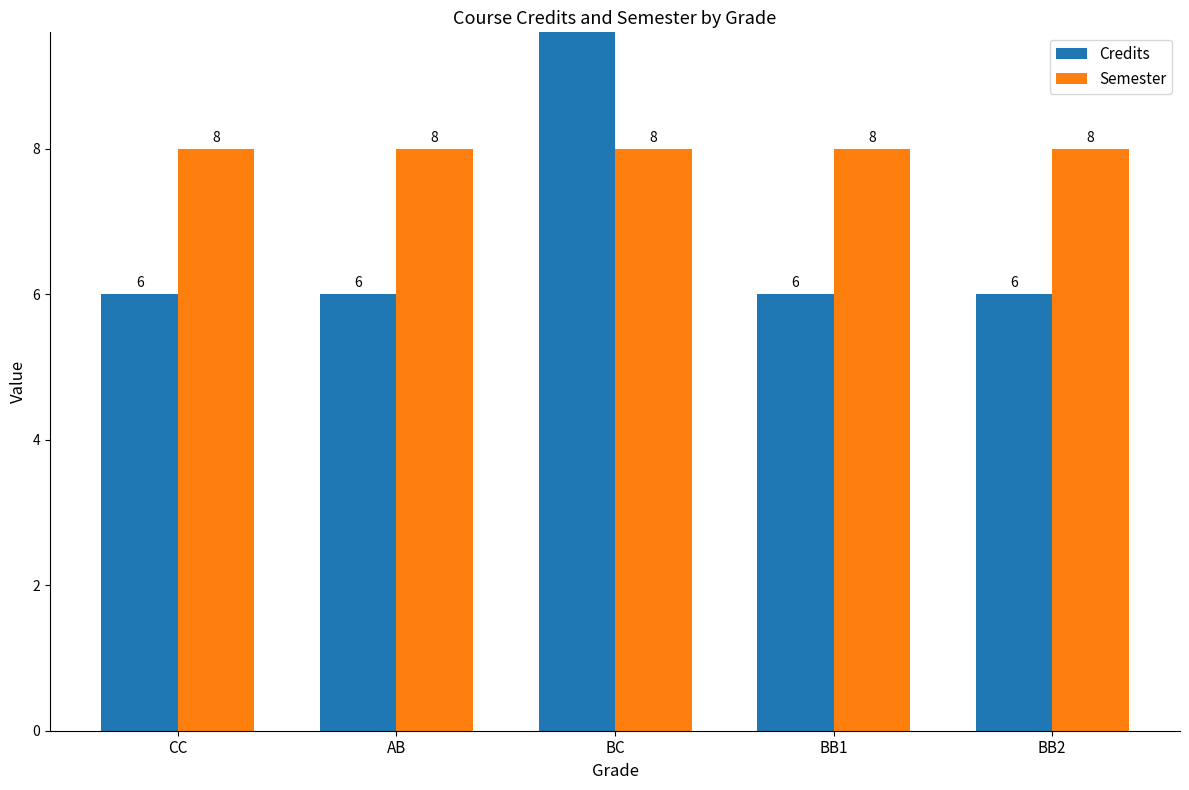

What is the approximate value of Semester at AB?

8